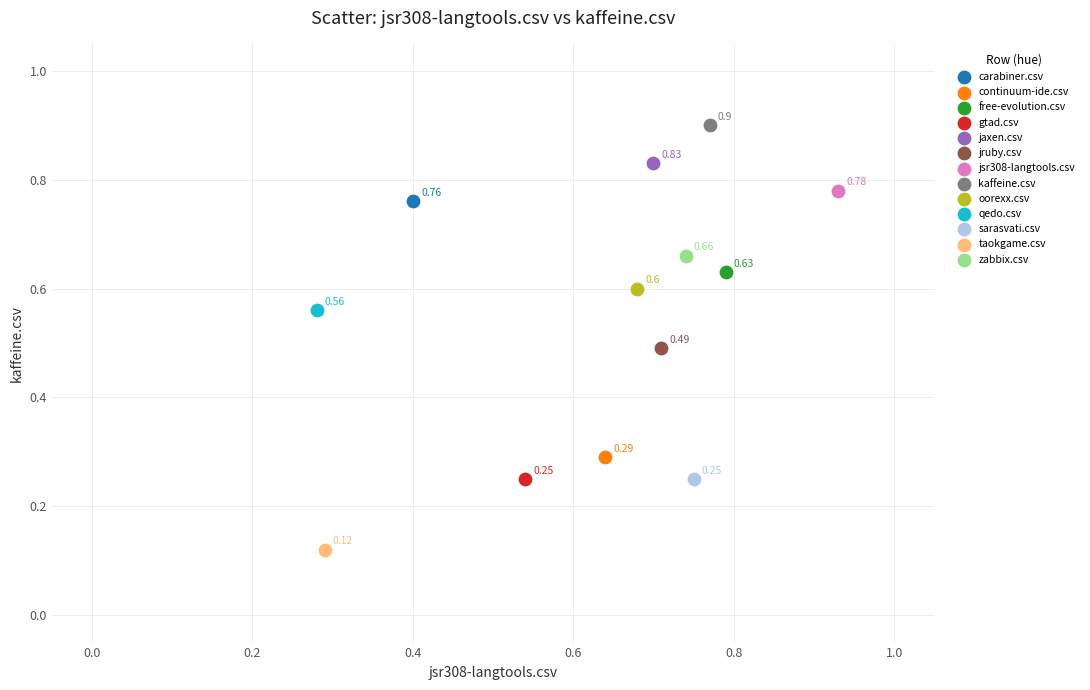

Which series contains the highest Y value?

kaffeine.csv